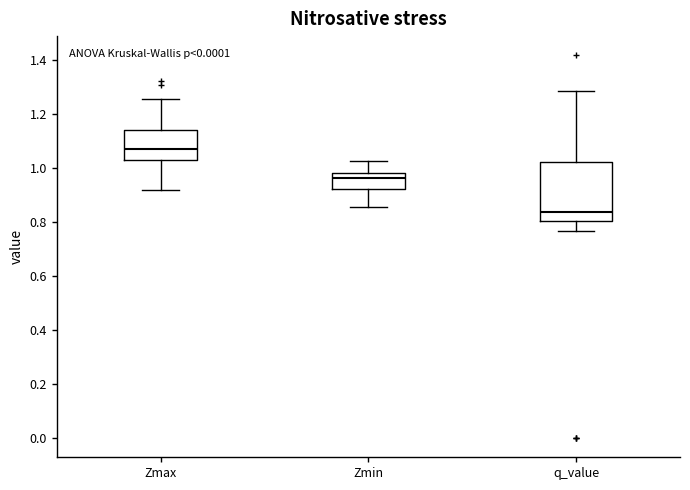

Which box's median line is the highest?

Zmax